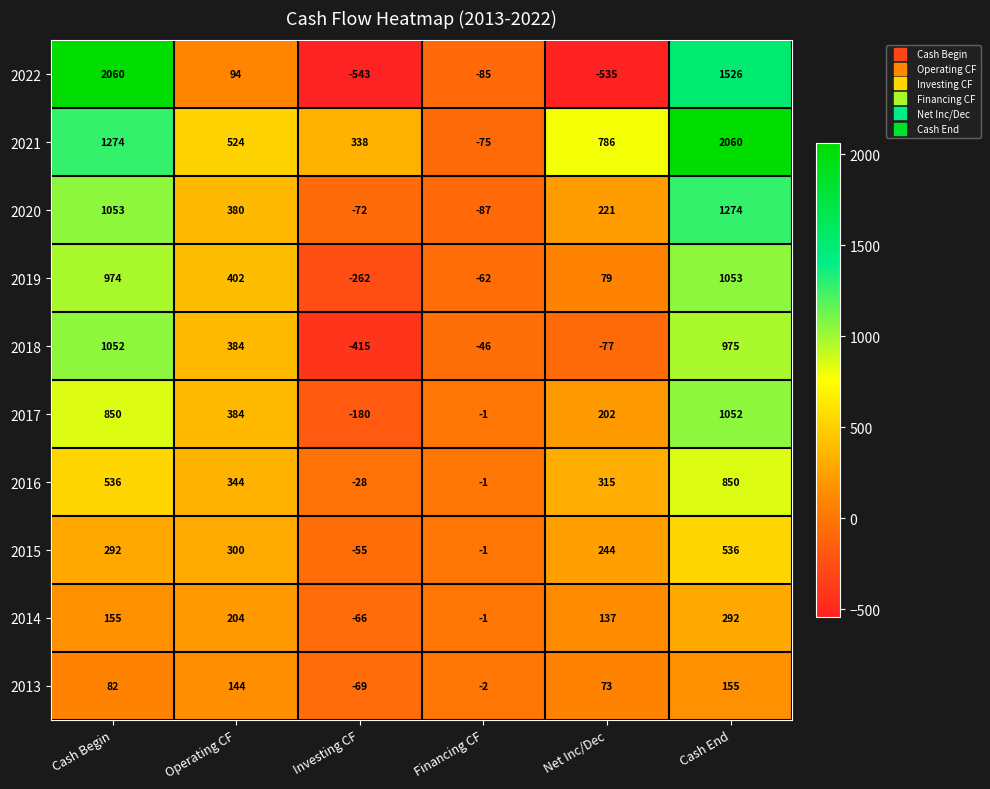

How many categories are shown in the chart?

6